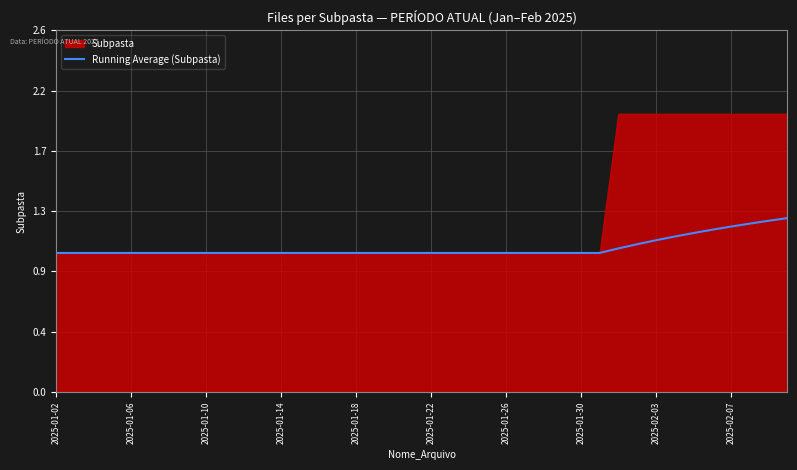

True or false: the data shows 0.7 at 2025-01-06.

False